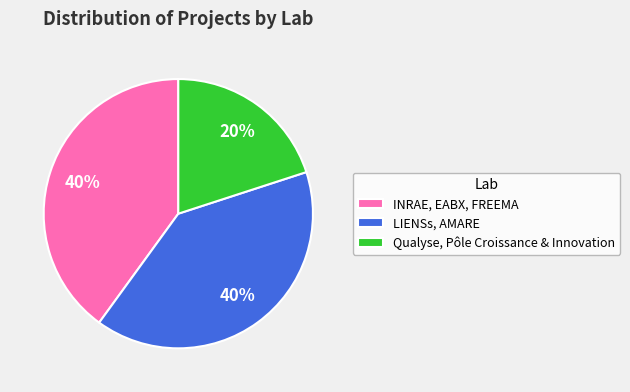

Is it true that LIENSs, AMARE is 48% of the pie?

False